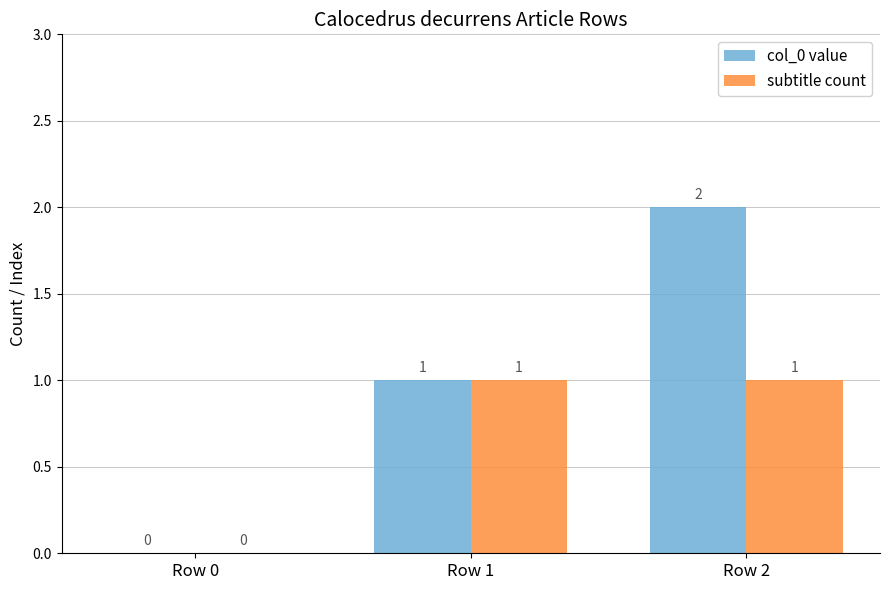

Which series changed the most between Row 1 and Row 2?

col_0 value